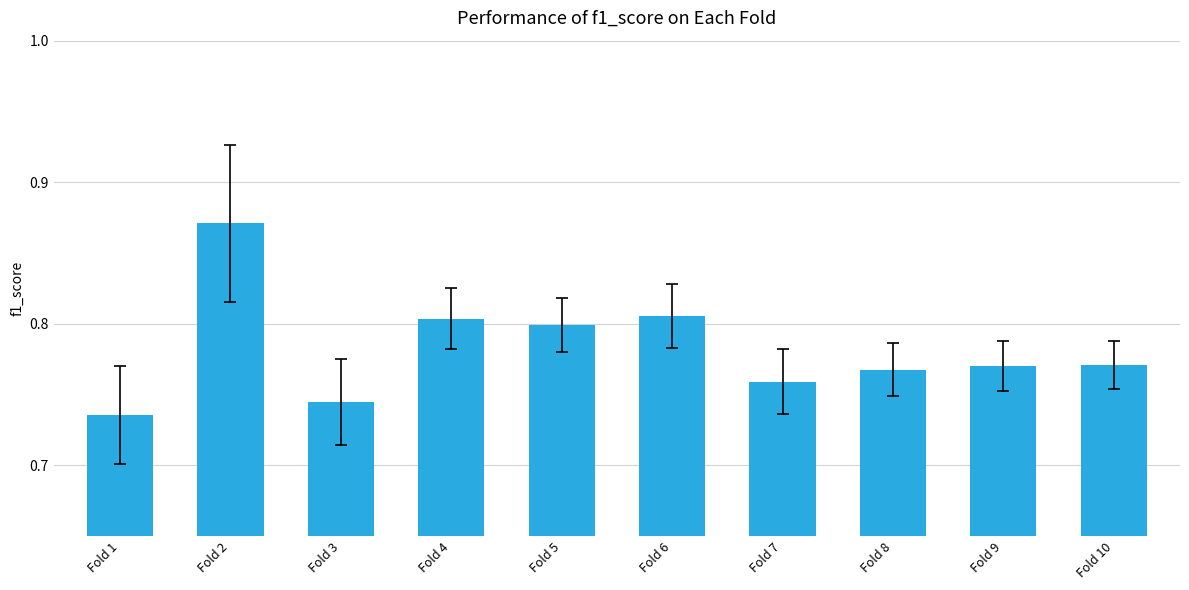

Between Fold 5 and Fold 2, which is larger?

Fold 2